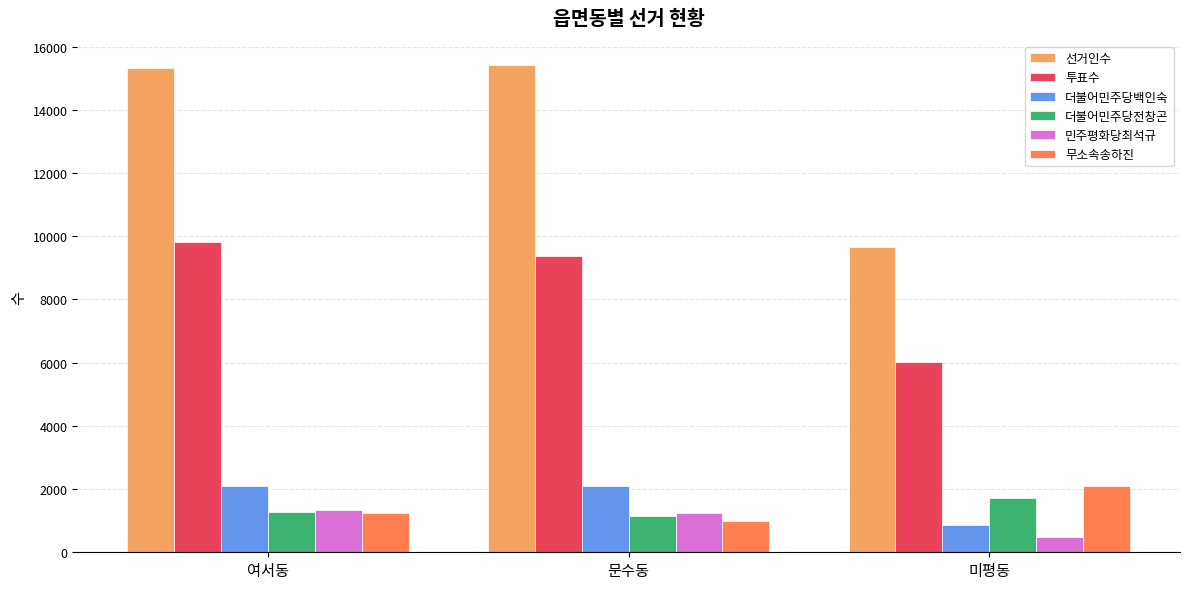

What is the average value of the 무소속송하진 series?

1442